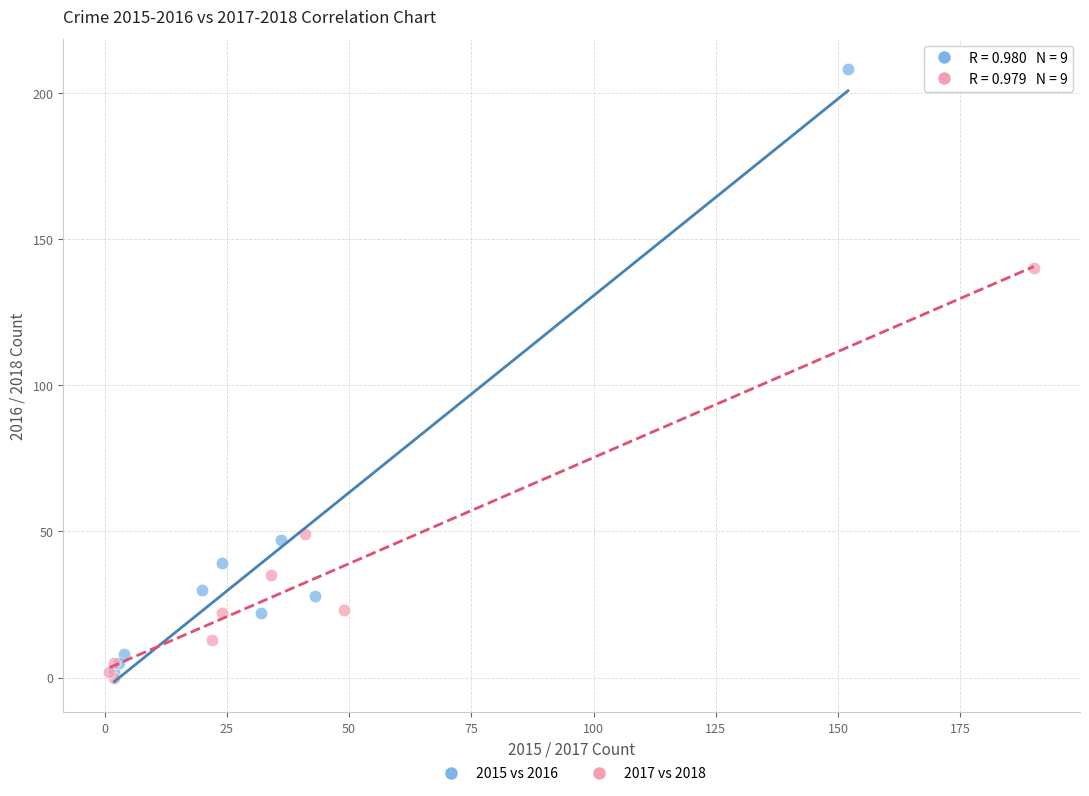

Which series has the widest spread of Y values?

2015 vs 2016